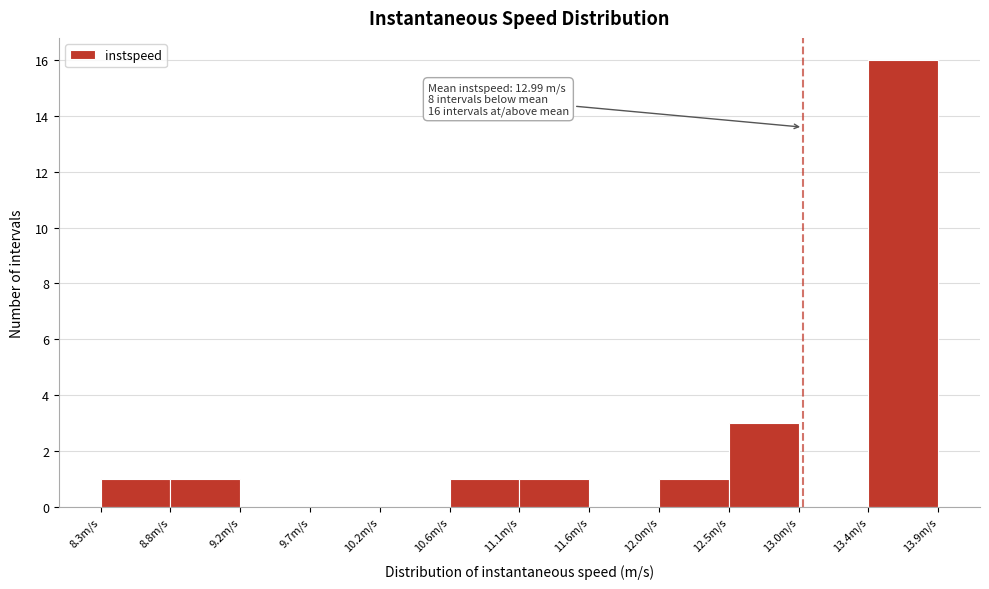

Which range on the x-axis has the tallest bar?

13.40 to 13.90